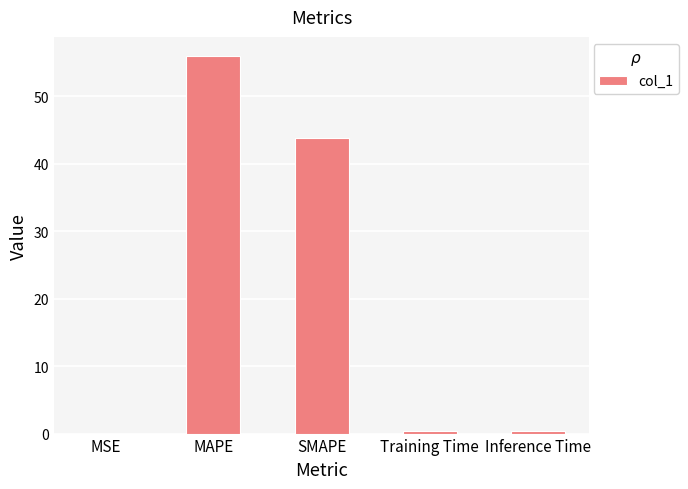

Where is the data nearest to the value 28?

SMAPE